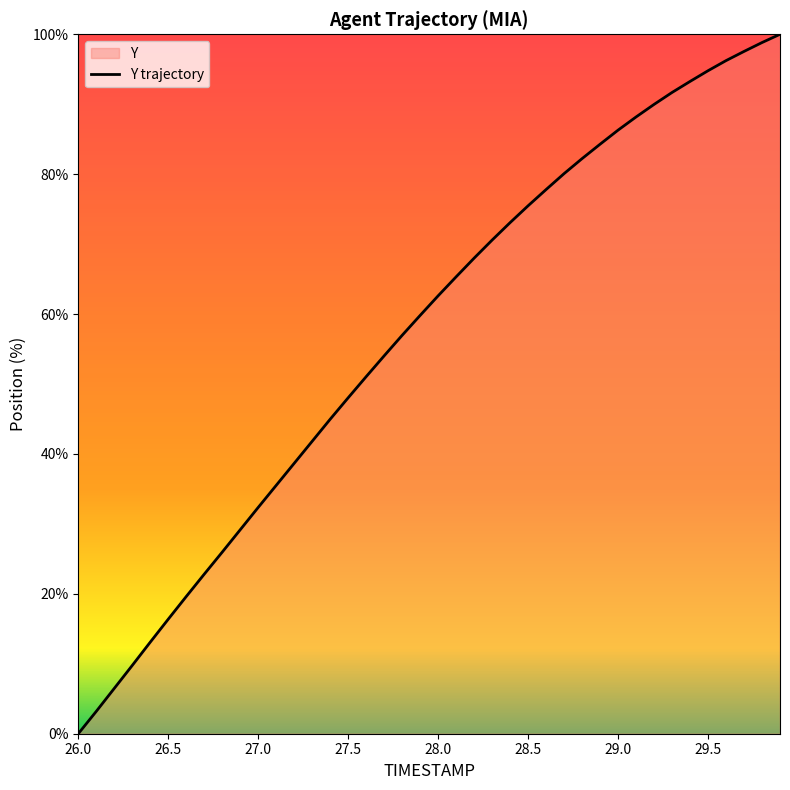

What is the difference between the maximum and minimum values?

100.0